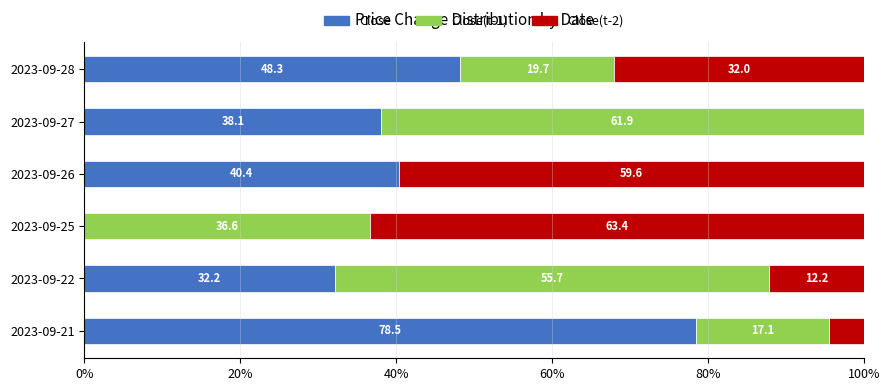

What is the maximum value for Close?

78.5